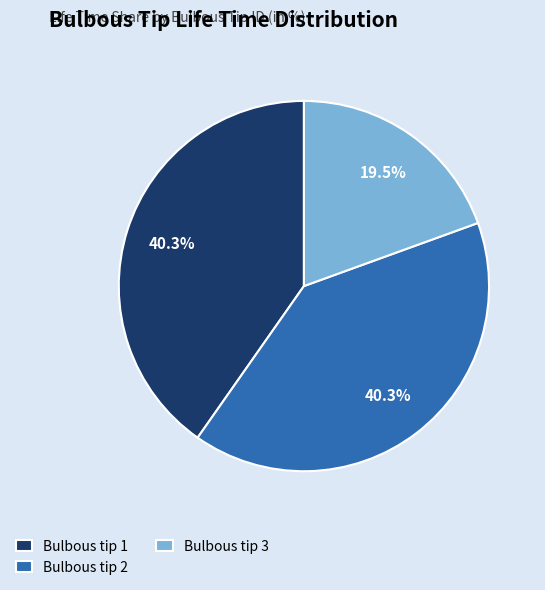

Which slice is the smallest?

Bulbous tip 3